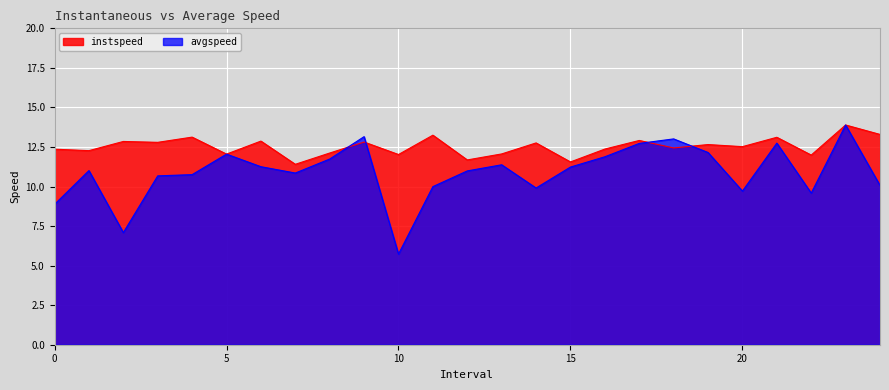

What is the difference between the avgspeed values at 13.0 and 22.0?

1.8